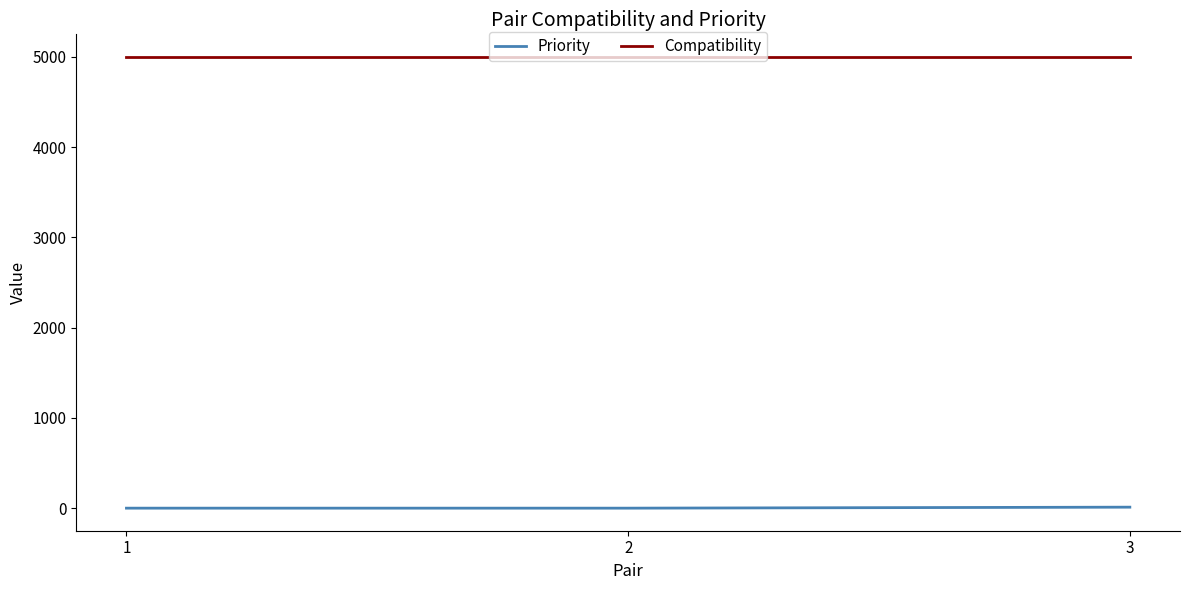

What is the difference between the Priority values at 2 and 3?

11